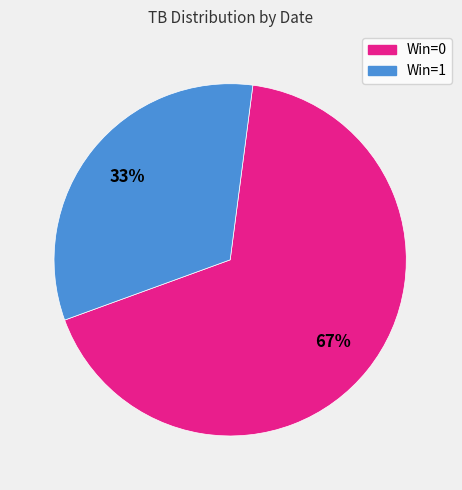

Is there any slice that represents more than half of the pie?

Yes